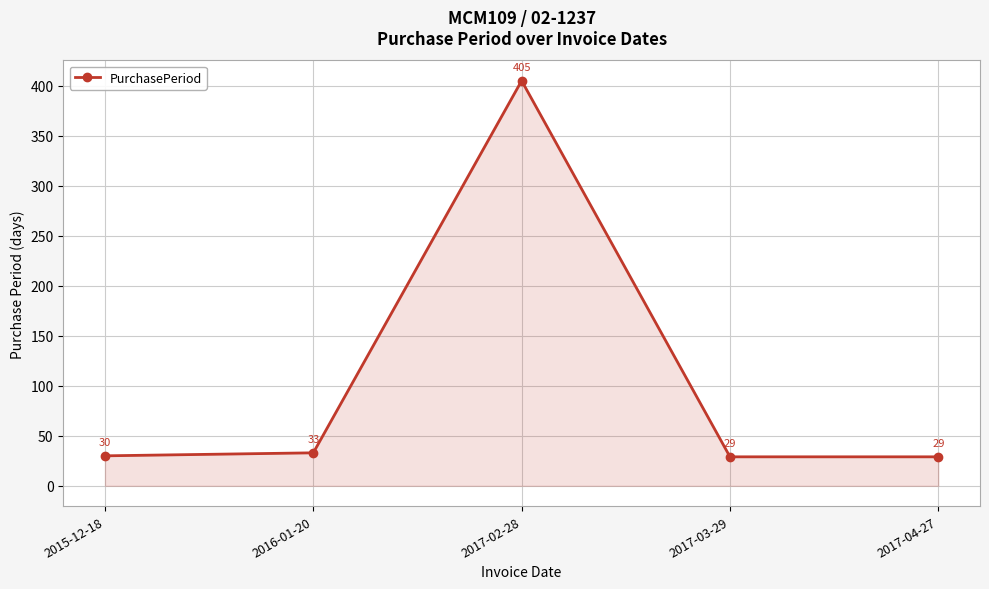

What is the average value?

105